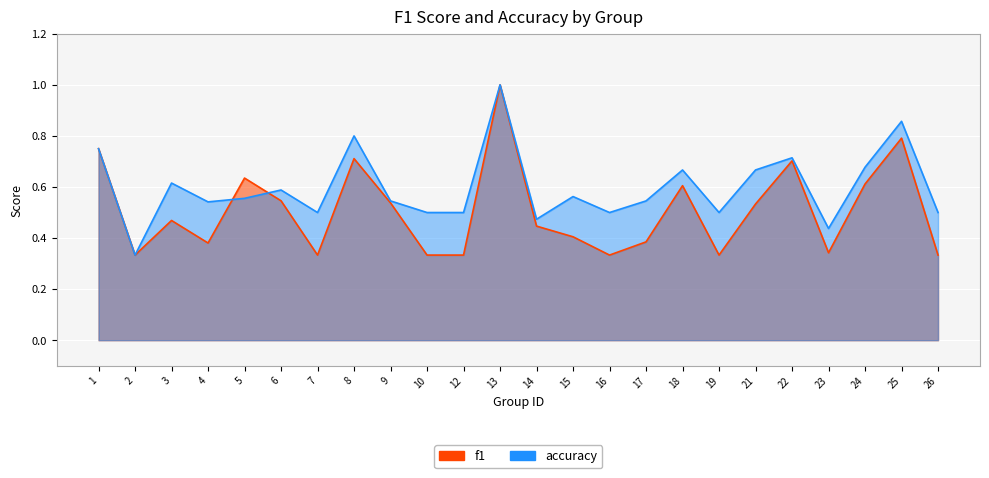

What is the spread (max minus min) of values at 16?

0.2